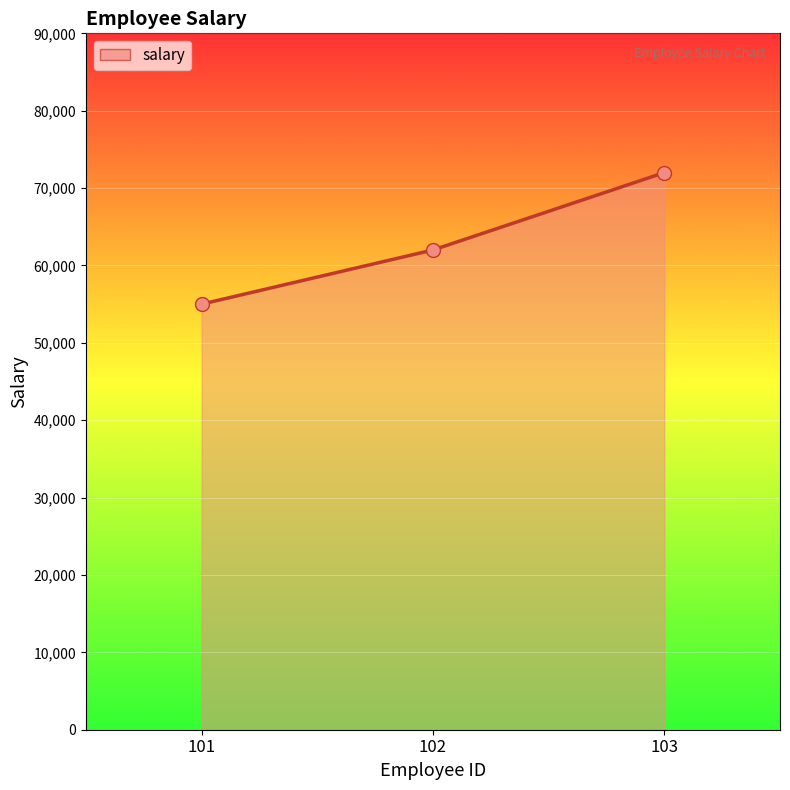

What is the ratio of the value at 102 to the value at 101?

1.1